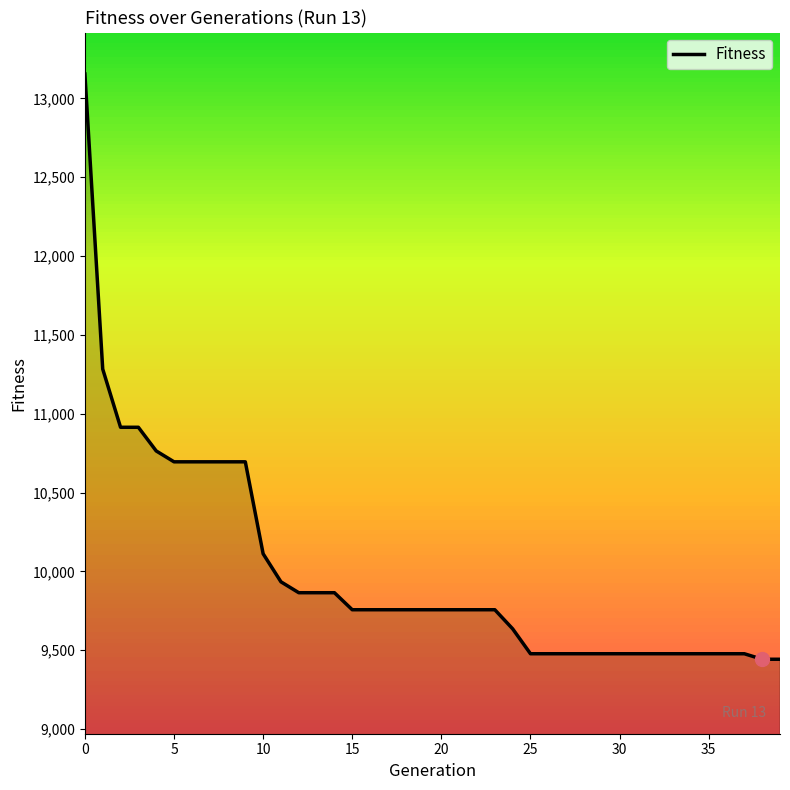

What is the smallest value displayed?

9443